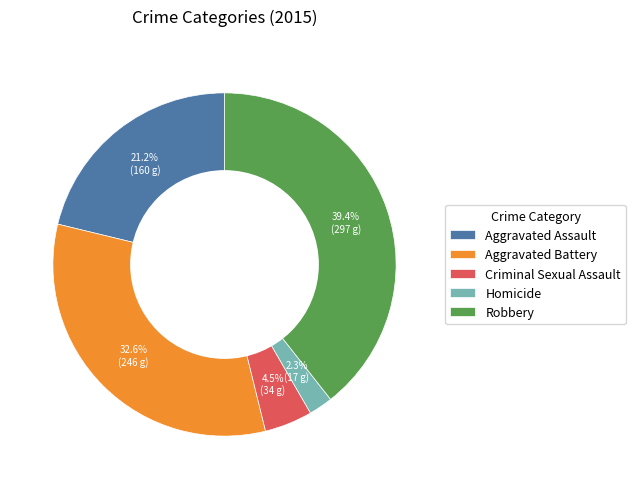

To the nearest percent, what portion does Homicide represent?

2%